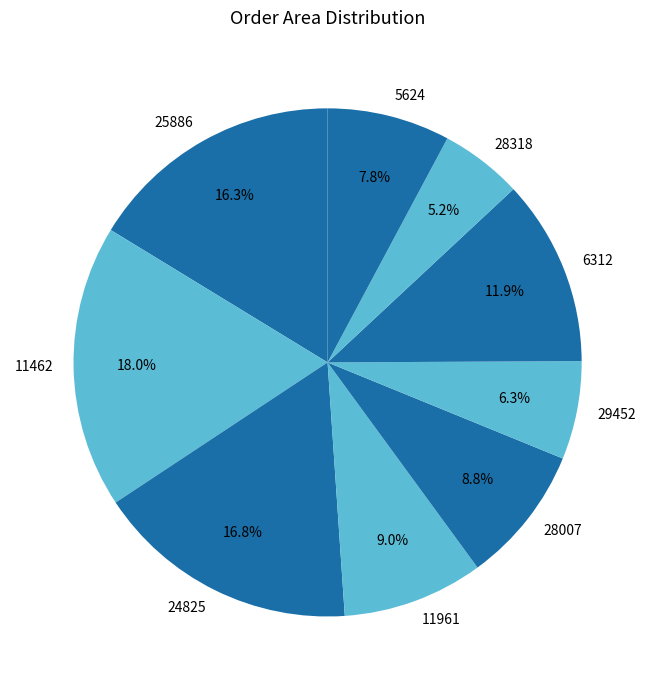

The 24825 slice represents 30% of the pie. True or false?

False